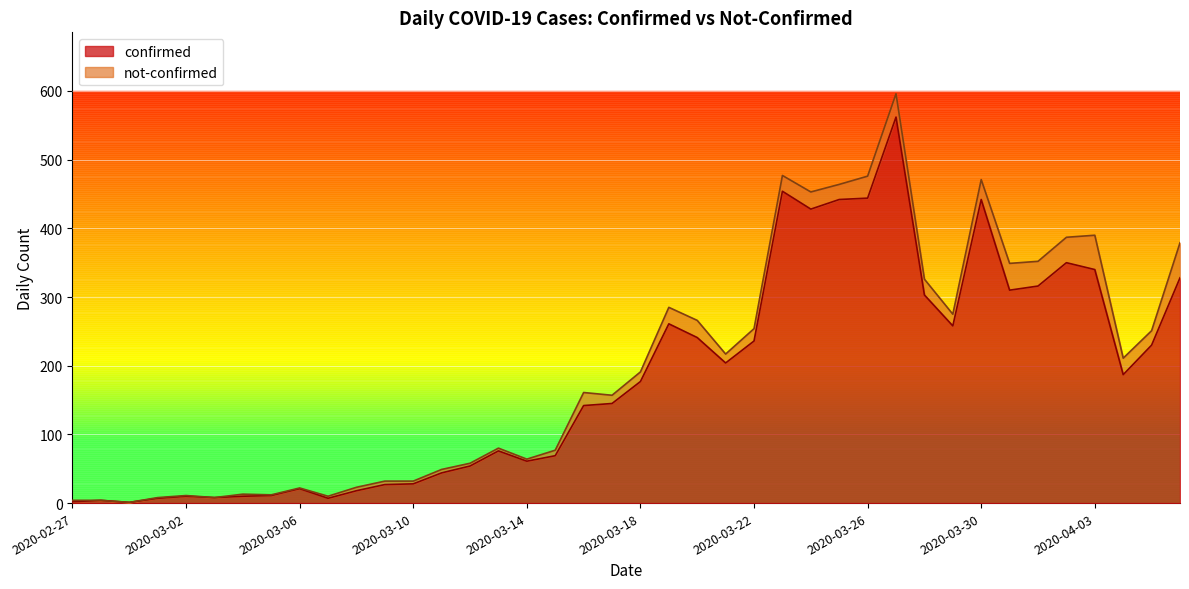

Reading left to right, extract all data points from this chart.

2020-02-27=2	2020-02-28=4	2020-02-29=1	2020-03-01=7	2020-03-02=10	2020-03-03=8	2020-03-04=10	2020-03-05=11	2020-03-06=21	2020-03-07=7	2020-03-08=18	2020-03-09=27	2020-03-10=28	2020-03-11=44	2020-03-12=54	2020-03-13=76	2020-03-14=61	2020-03-15=69	2020-03-16=142	2020-03-17=145	2020-03-18=177	2020-03-19=261	2020-03-20=241	2020-03-21=204	2020-03-22=236	2020-03-23=454	2020-03-24=428	2020-03-25=442	2020-03-26=444	2020-03-27=562	2020-03-28=303	2020-03-29=258	2020-03-30=442	2020-03-31=310	2020-04-01=316	2020-04-02=350	2020-04-03=340	2020-04-04=187	2020-04-05=230	2020-04-06=328